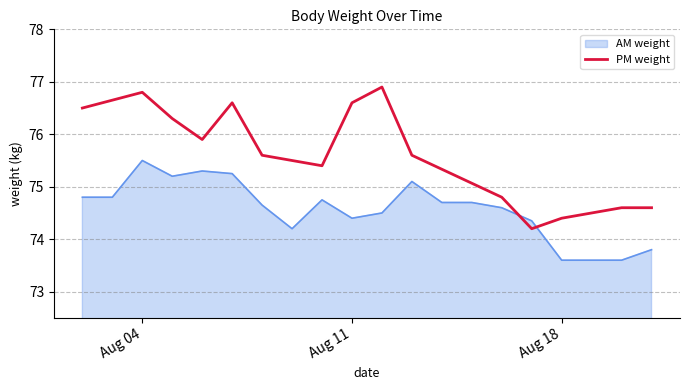

What is the difference between the maximum and minimum values in the PM weight series?

2.7